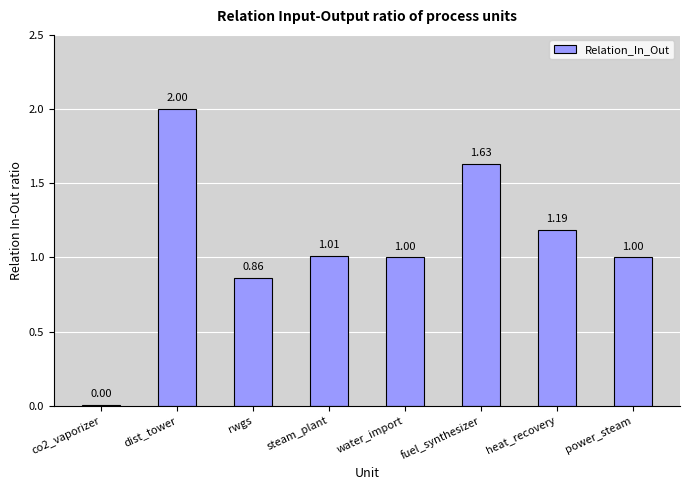

Which category has the highest value across all series?

dist_tower